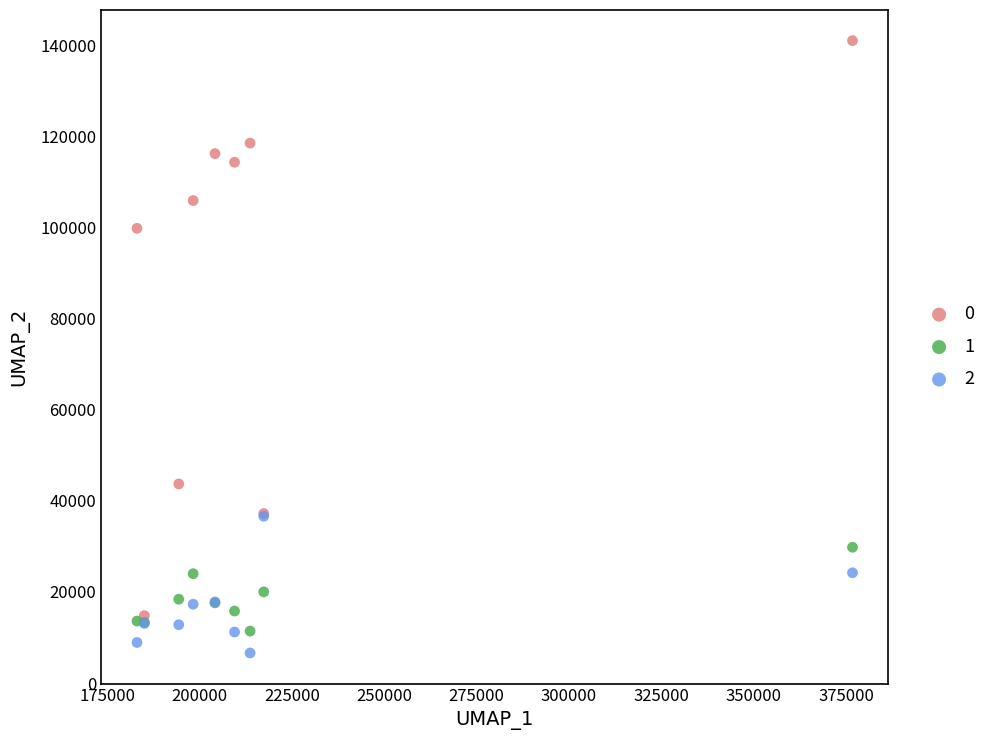

In the 0 series, what Y value is closest to 77900?

99800